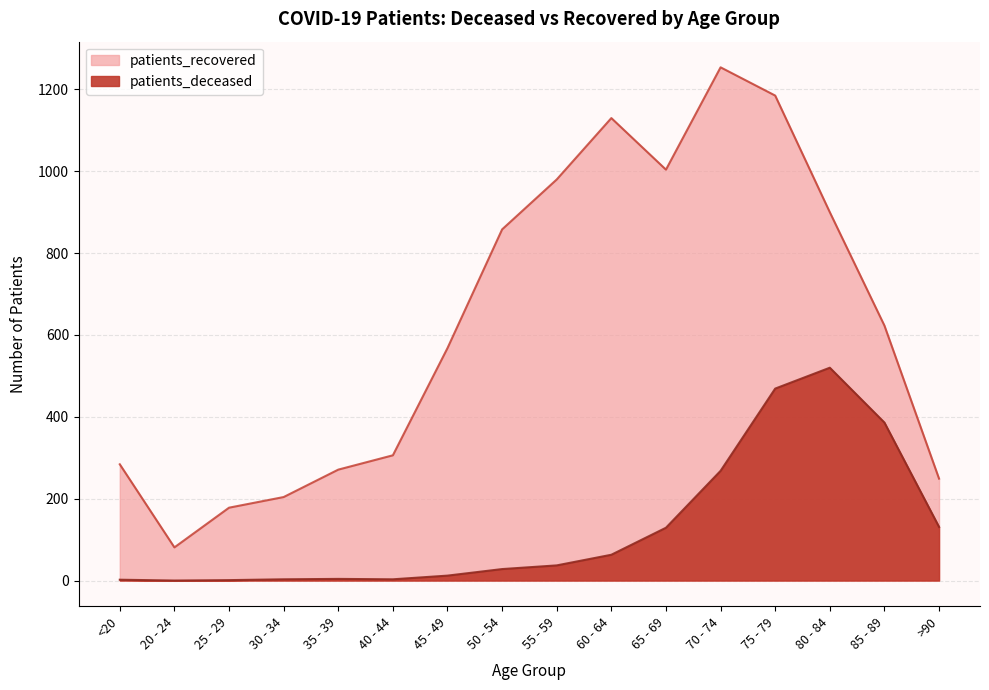

Rank the series at 40 - 44 from lowest to highest value.

patients_deceased, patients_recovered